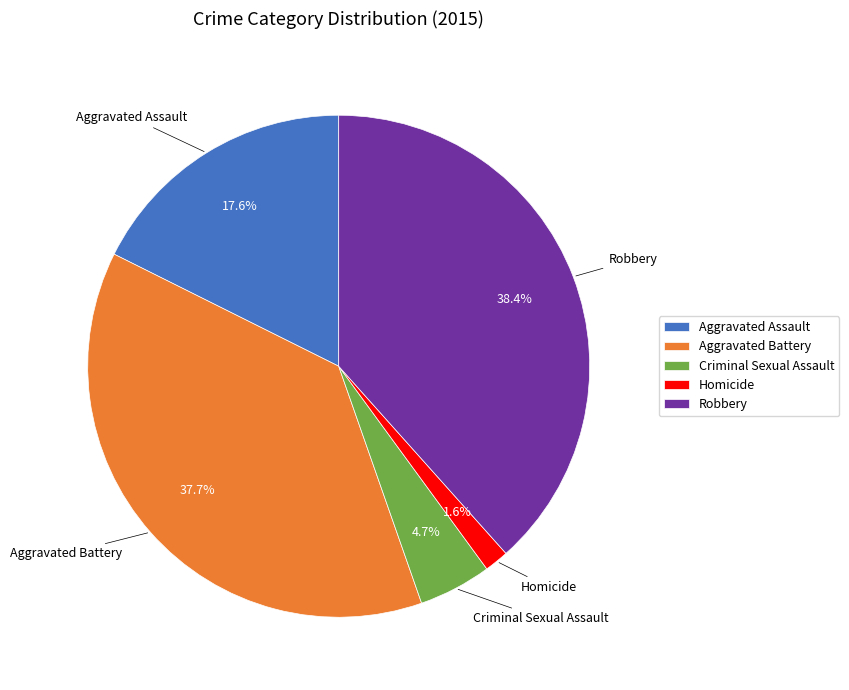

What percentage is NOT represented by Homicide?

98.4%